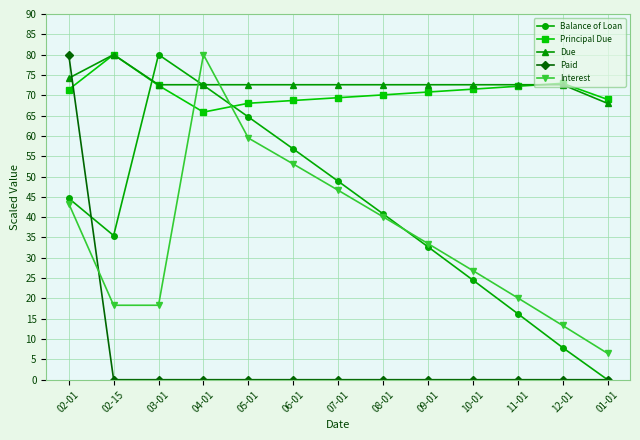

Does the chart display data point markers on the line(s)?

Yes